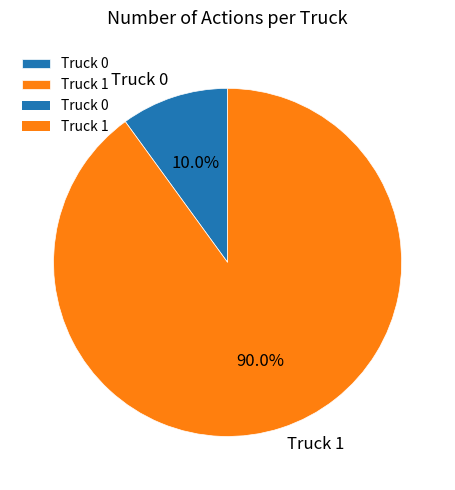

How many slices are in this pie chart?

2